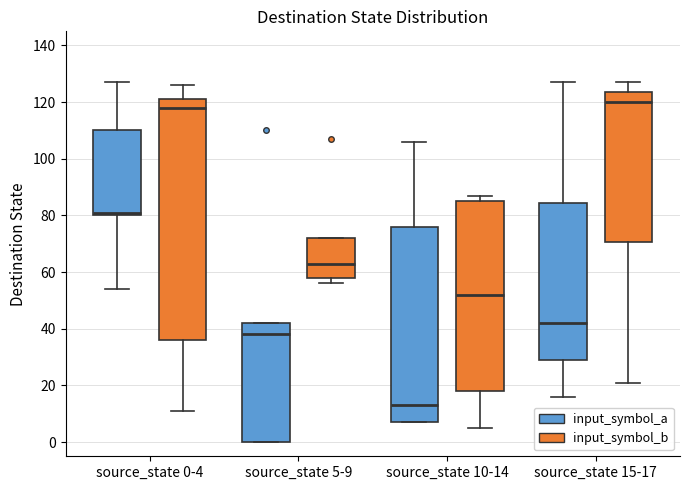

Comparing the boxes themselves (not the whiskers), which one is the tallest?

source_state 0-4 (input_symbol_b)